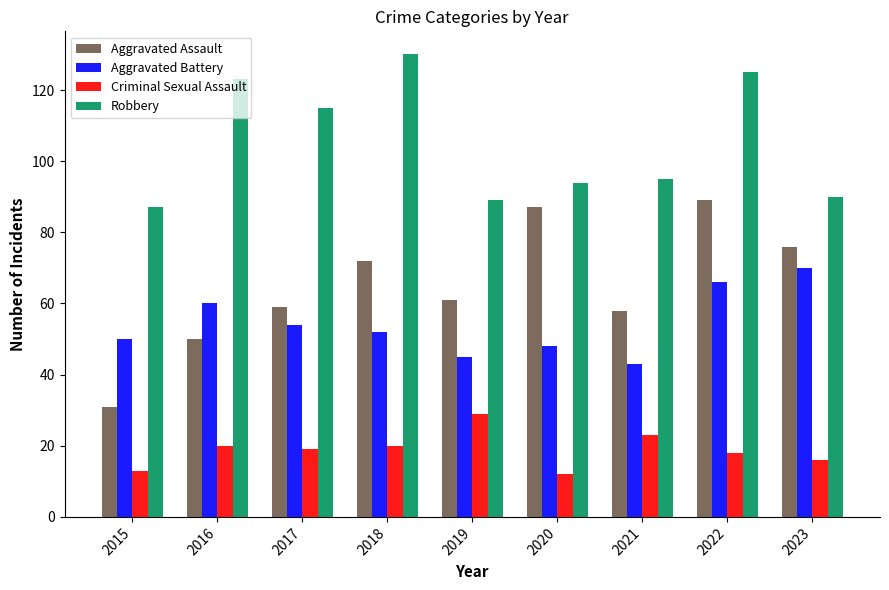

Which series changed the most between 2015 and 2016?

Robbery